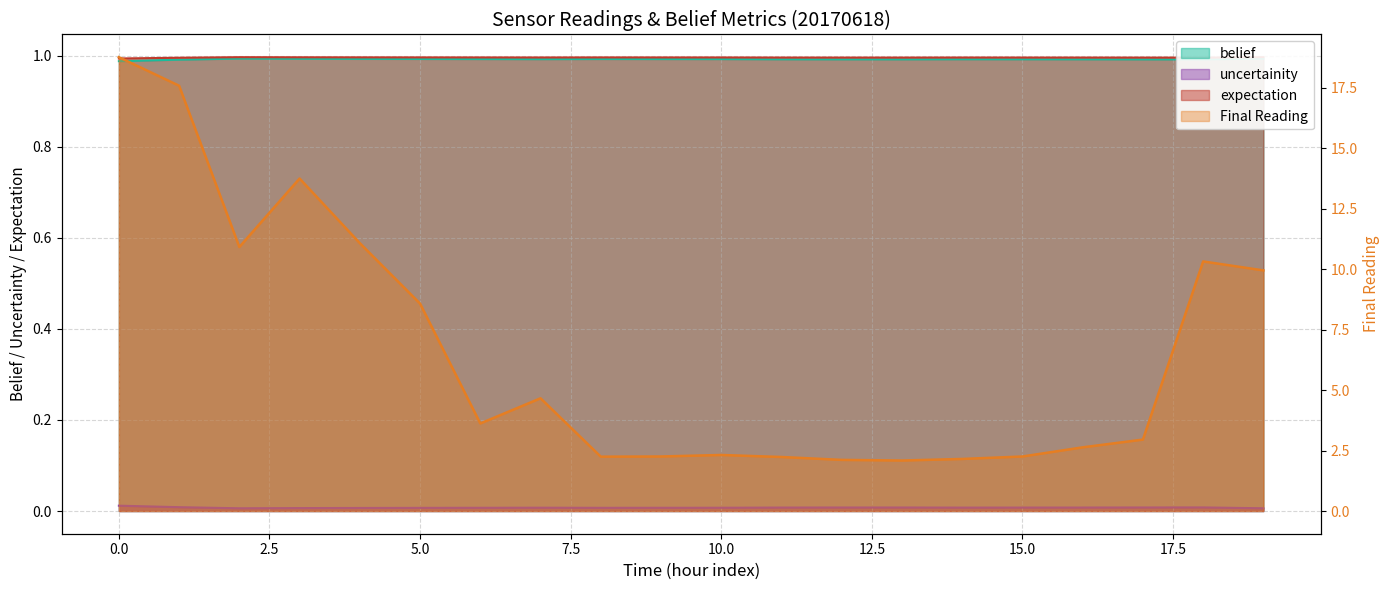

What is the average value of the expectation series?

1.0